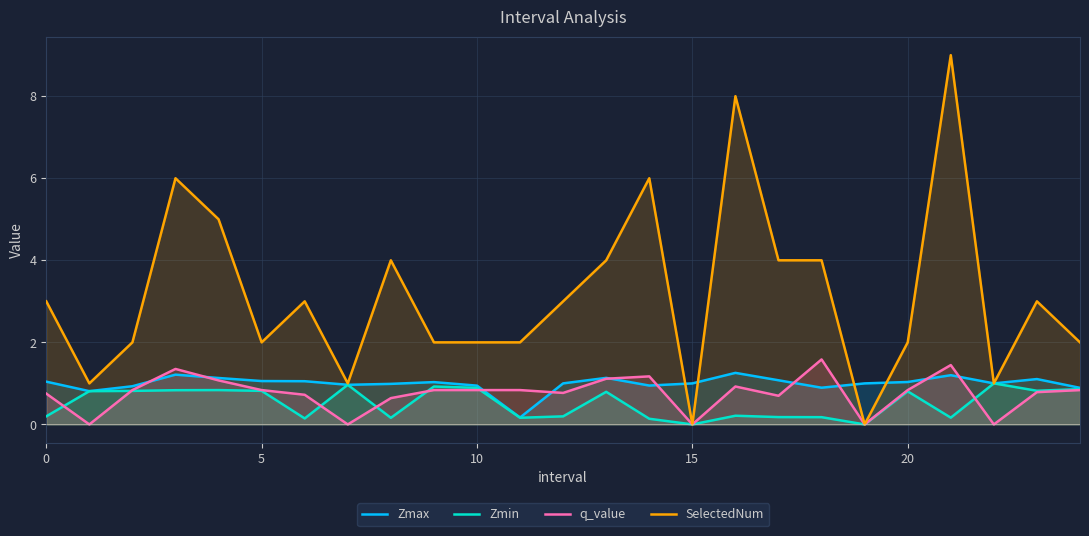

How many values in the Zmax series exceed 1?

14